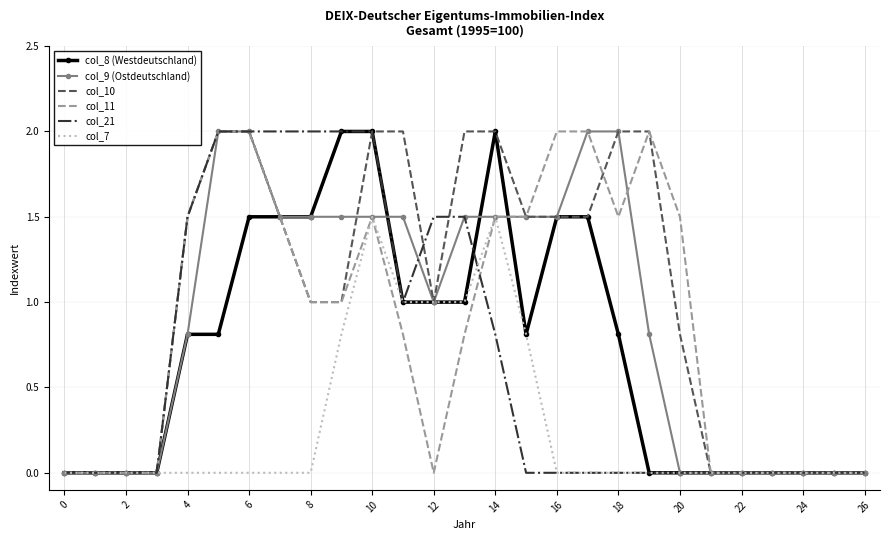

What is the greatest value displayed?

2.0